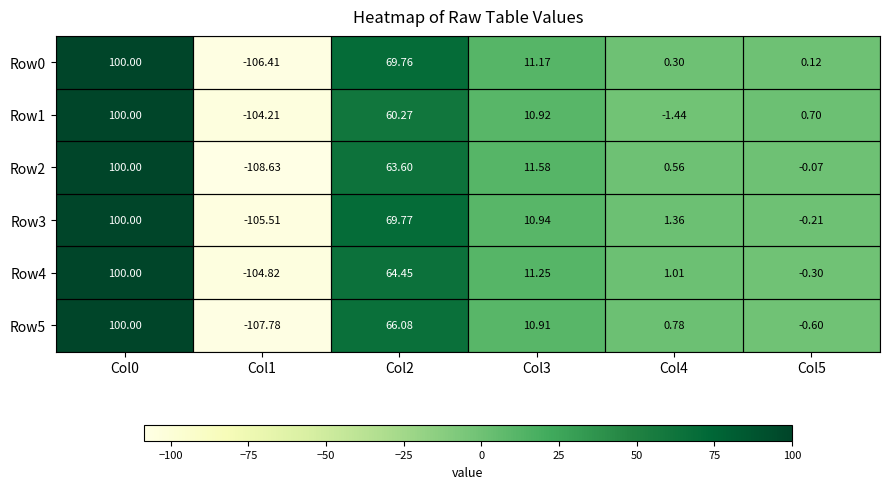

At which category is the sum across all series the highest?

Col0